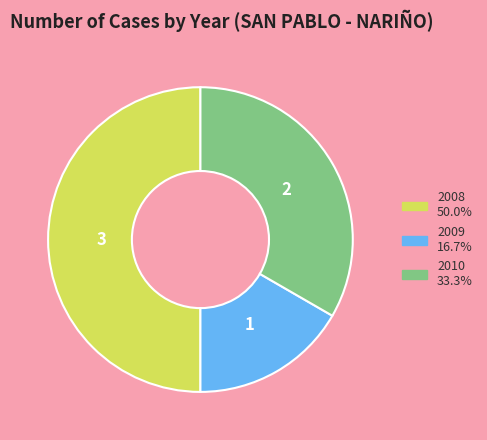

The 2010 slice represents 33% of the pie. True or false?

True